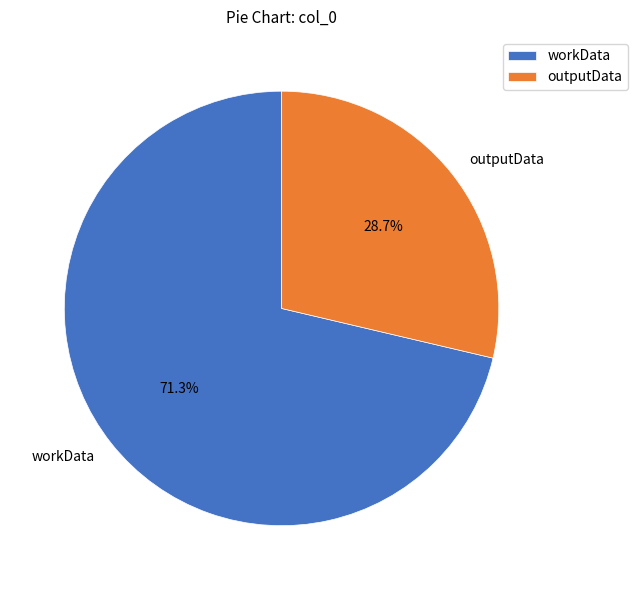

To the nearest percent, what percentage of the pie is outputData?

29%